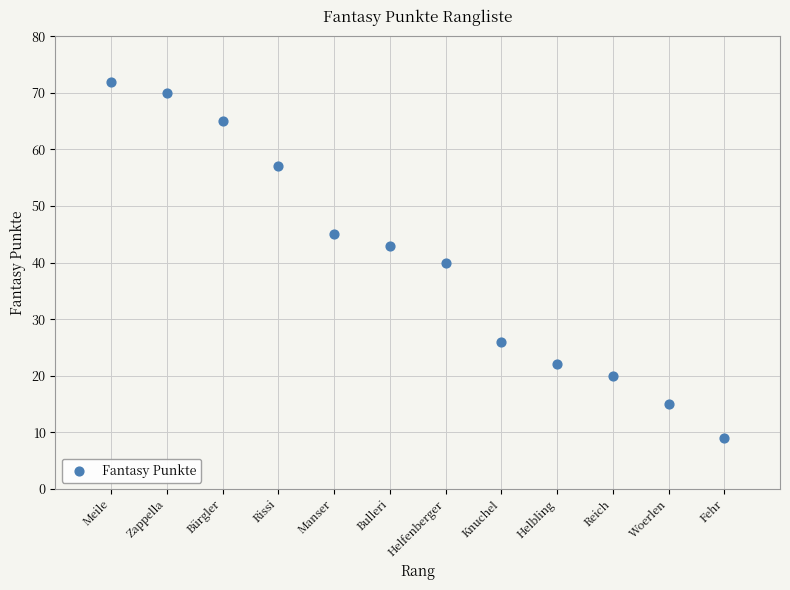

What is the average X value?

6